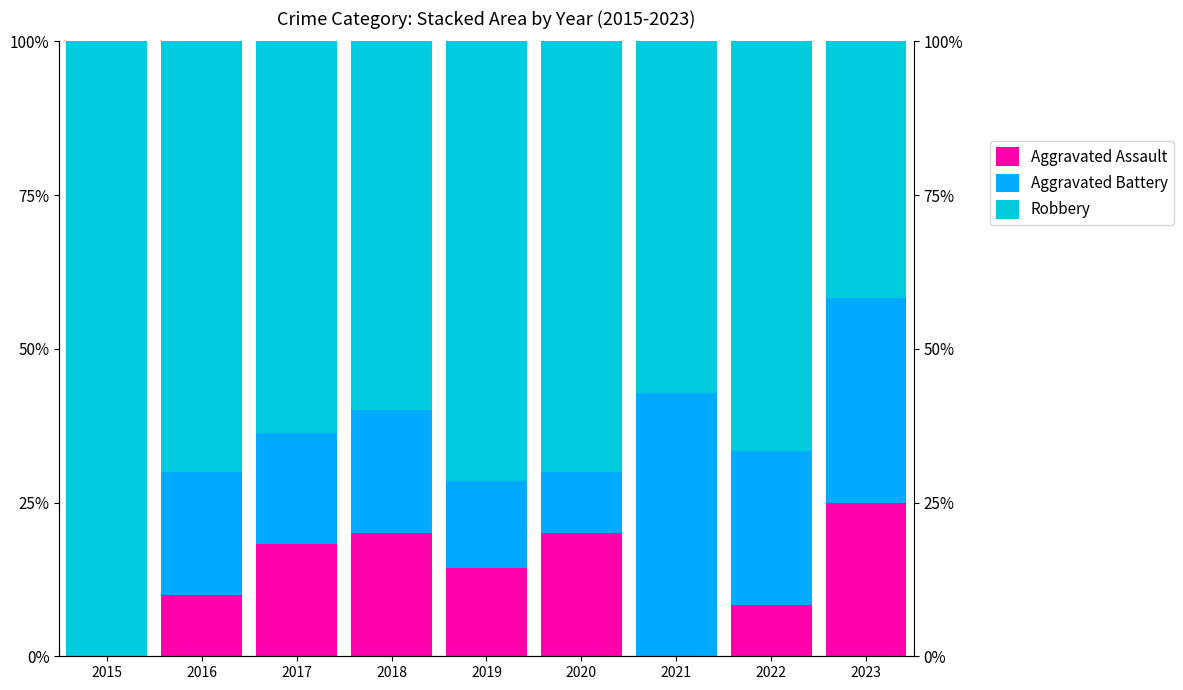

Reading left to right, extract all data points from this chart.

Aggravated Assault: 0.0	10.0	18.2	20.0	14.3	20.0	0.0	8.3	25.0
Aggravated Battery: 0.0	20.0	18.2	20.0	14.3	10.0	42.9	25.0	33.3
Robbery: 100.0	70.0	63.6	60.0	71.4	70.0	57.1	66.7	41.7